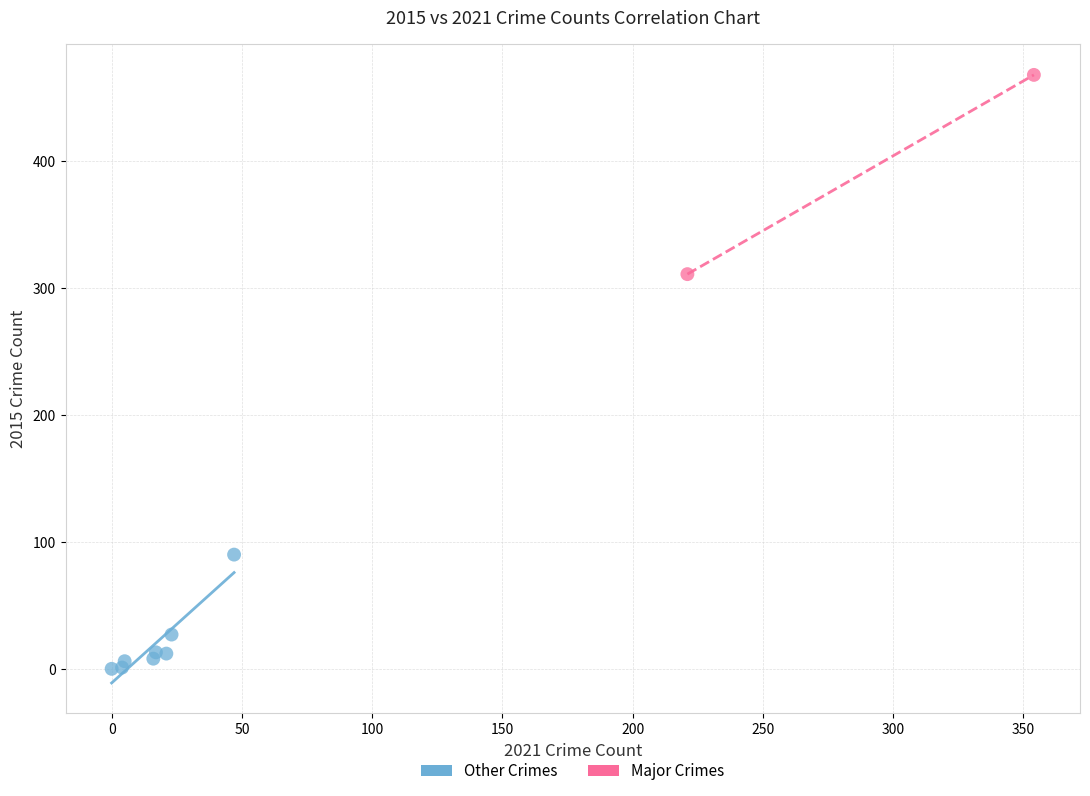

Which series has the largest Y range (max minus min)?

Major Crimes